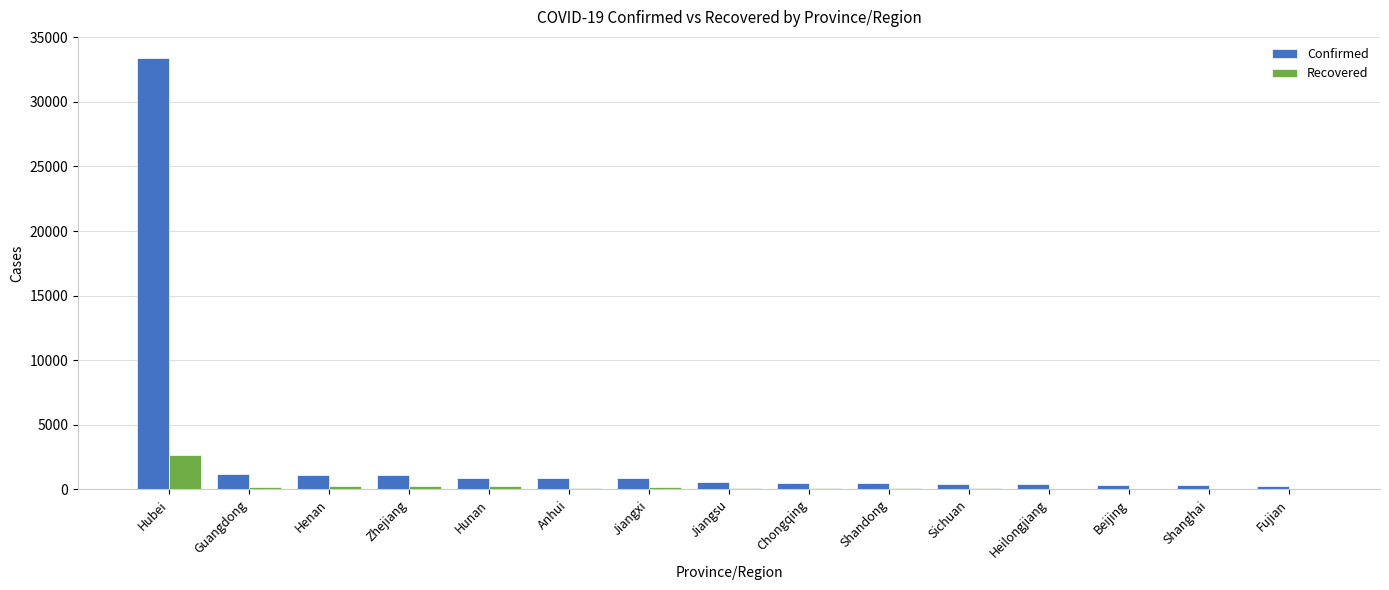

Which series has the largest total across all categories?

Confirmed